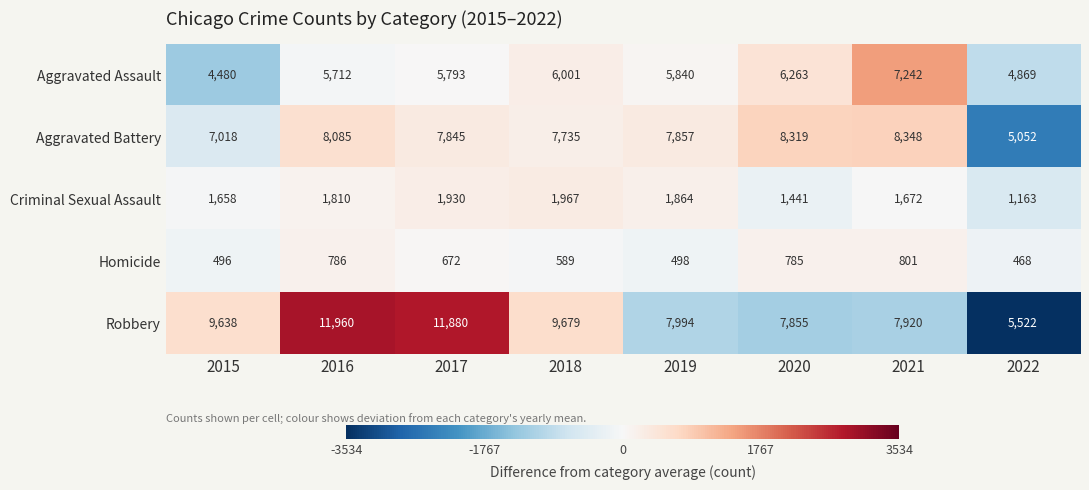

What is the maximum value for Aggravated Battery?

8348